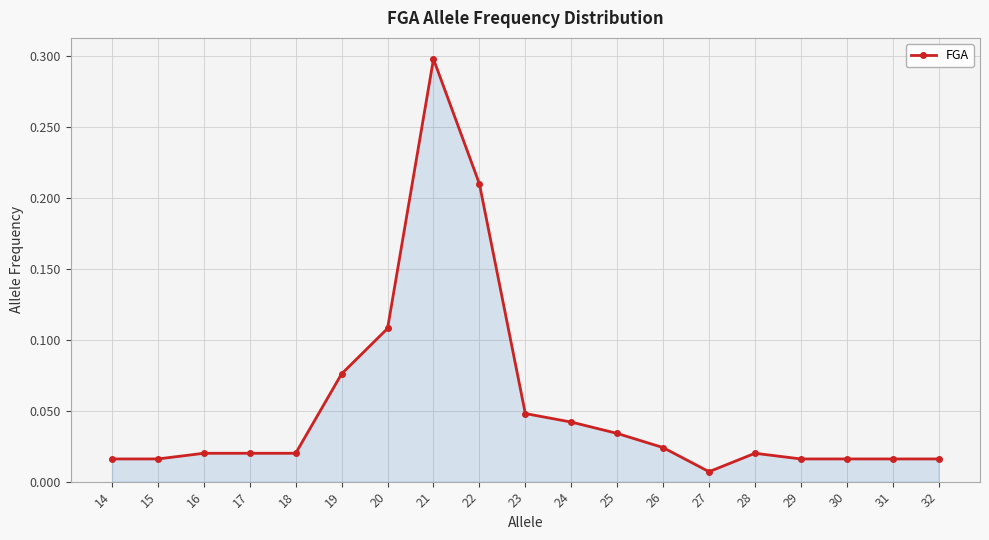

True or false: the data has more than 1 interior local peaks.

True